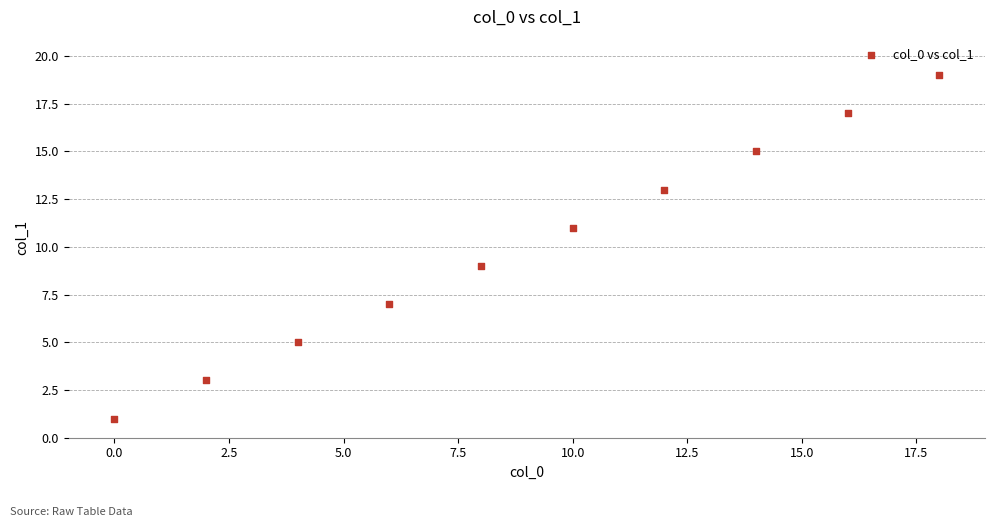

What is the average X value?

9